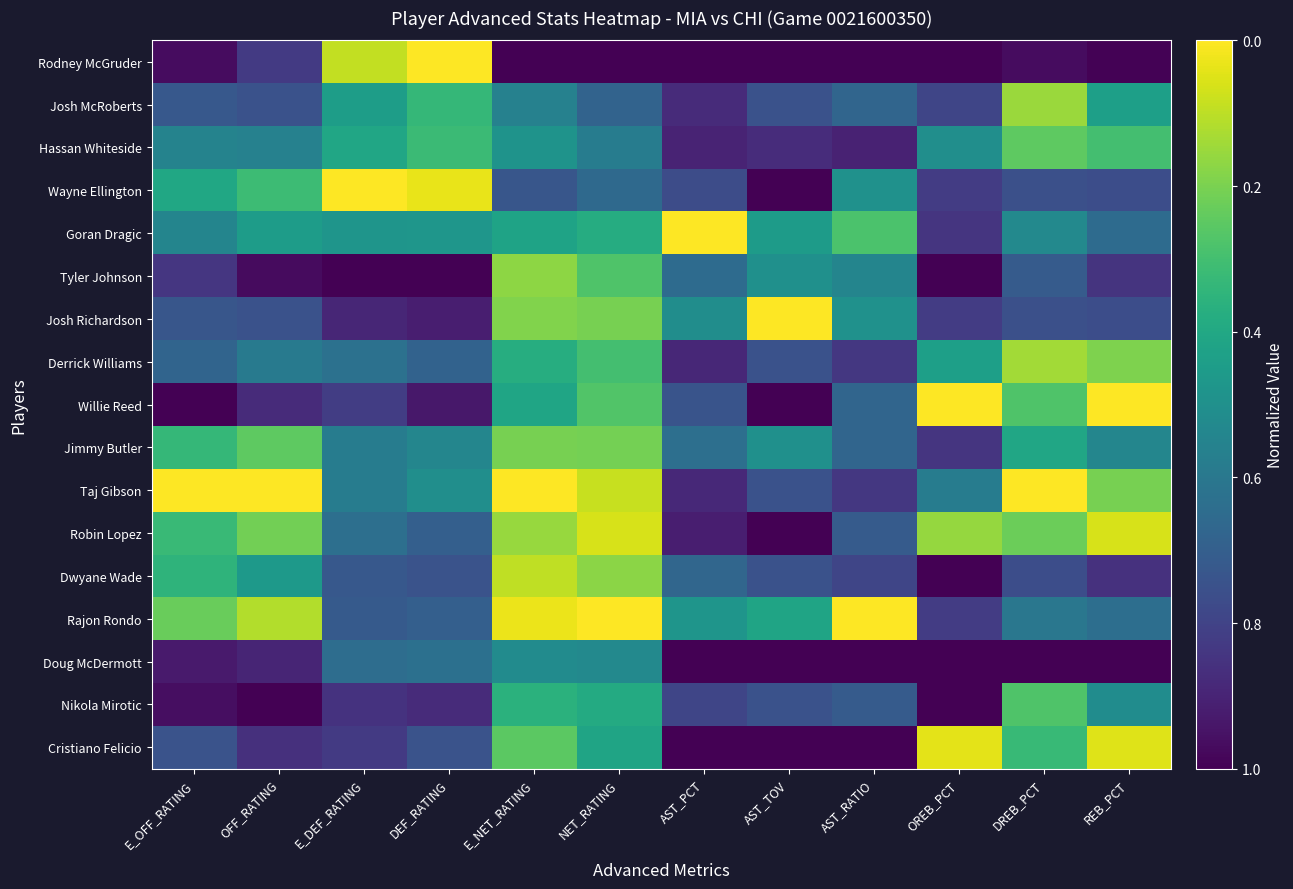

At AST_RATIO, list the series in order from smallest to largest.

Rodney McGruder, Doug McDermott, Cristiano Felicio, Hassan Whiteside, Derrick Williams, Taj Gibson, Dwyane Wade, Robin Lopez, Nikola Mirotic, Josh McRoberts, Willie Reed, Jimmy Butler, Tyler Johnson, Wayne Ellington, Josh Richardson, Goran Dragic, Rajon Rondo